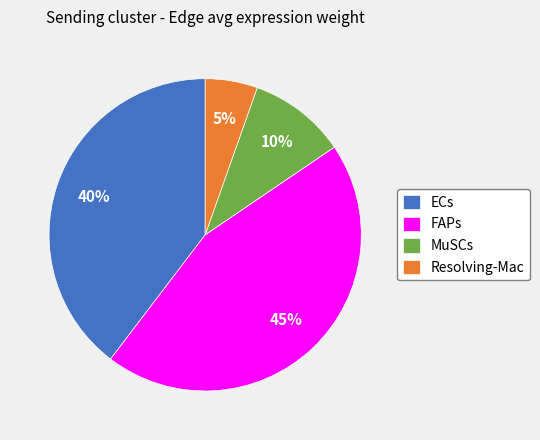

Does any single category account for the majority?

No